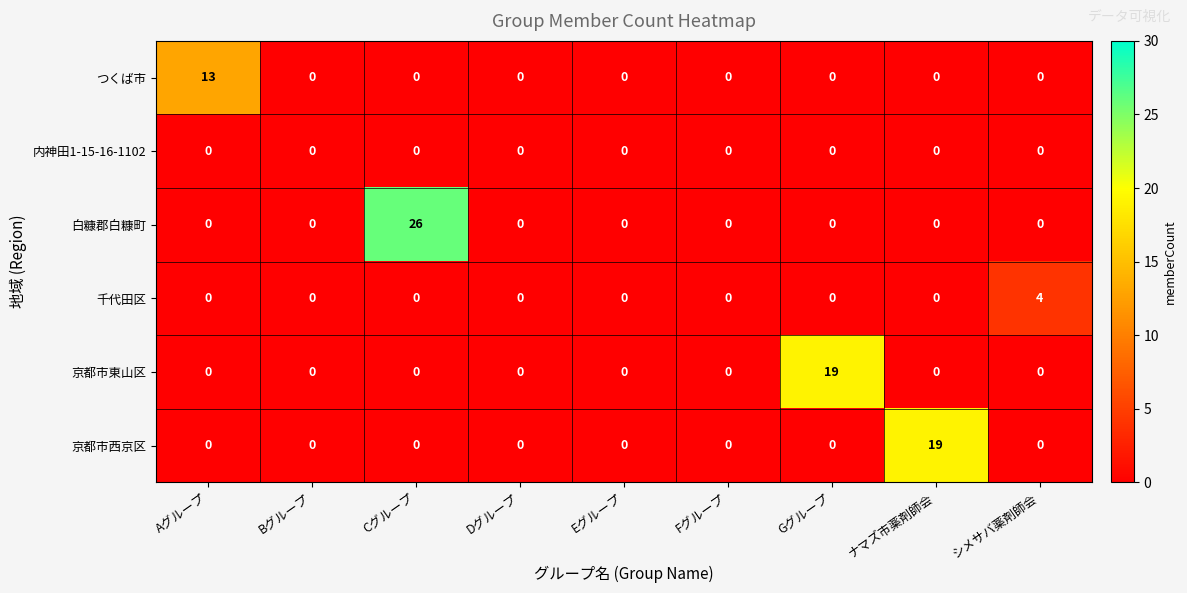

At which category is the sum across all series the highest?

Cグループ